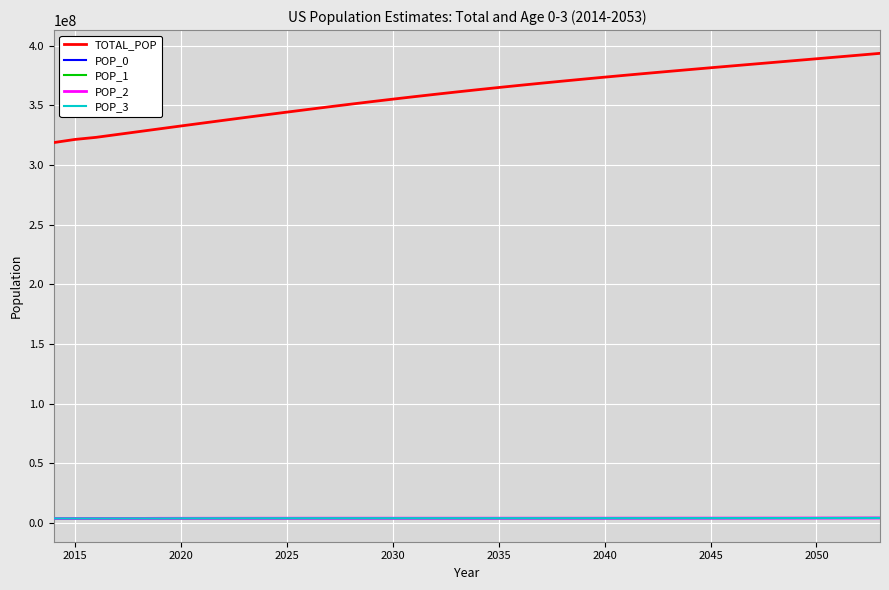

True or false: POP_1 and TOTAL_POP cross at least once.

False